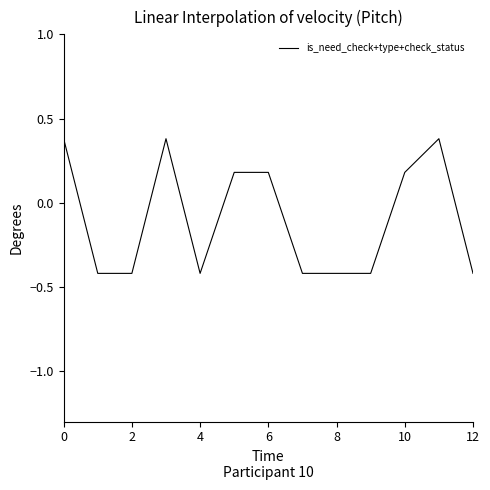

What is the maximum value shown in the chart?

0.4